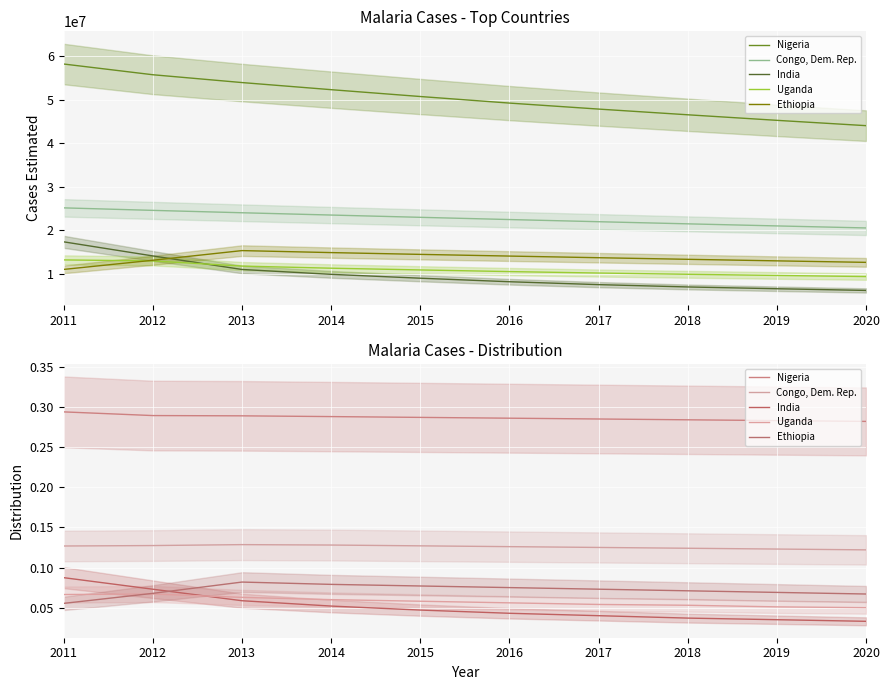

The value of Uganda at 2018 is 0.1. True or false?

True